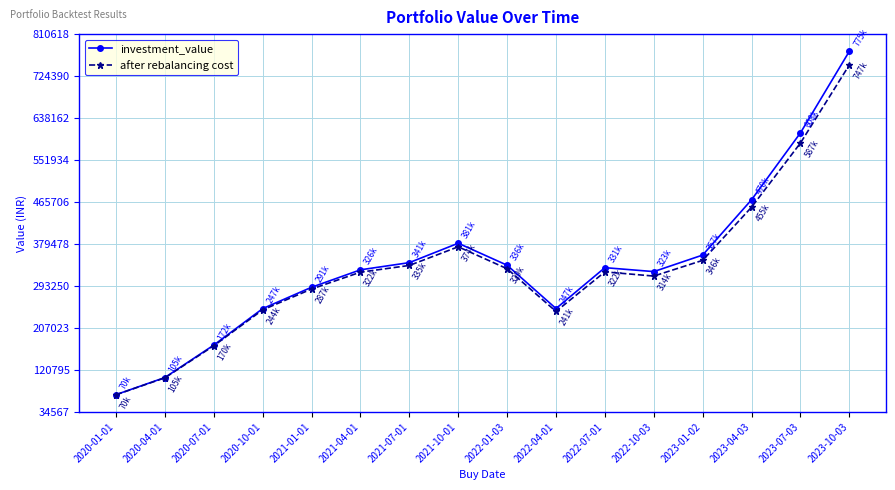

What is the spread (max minus min) of values at 2023-01-02?

10895.8